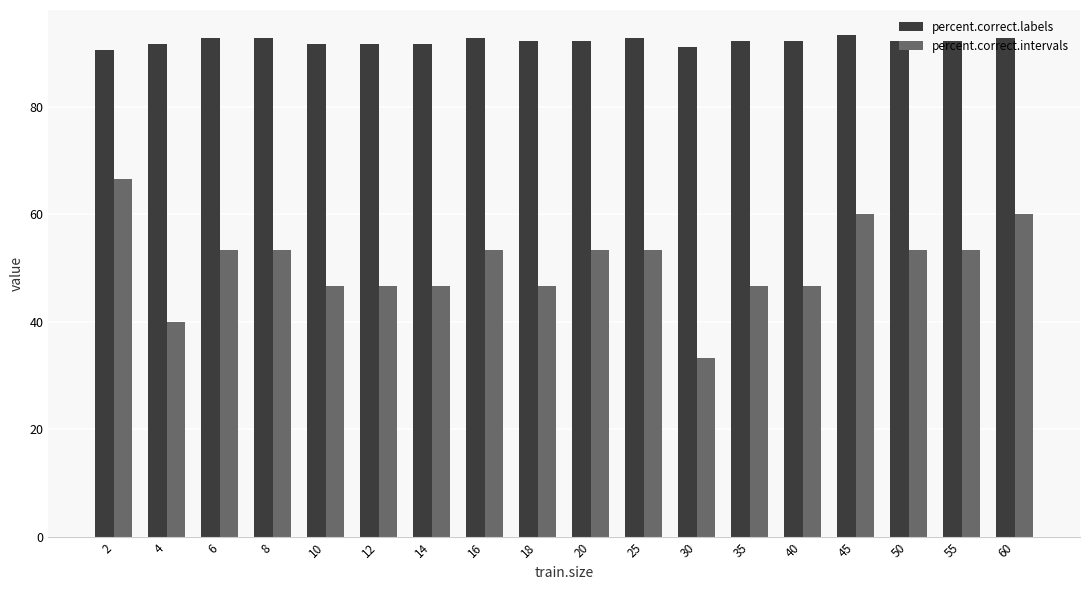

The value of percent.correct.intervals at 2 is 66.7. True or false?

True